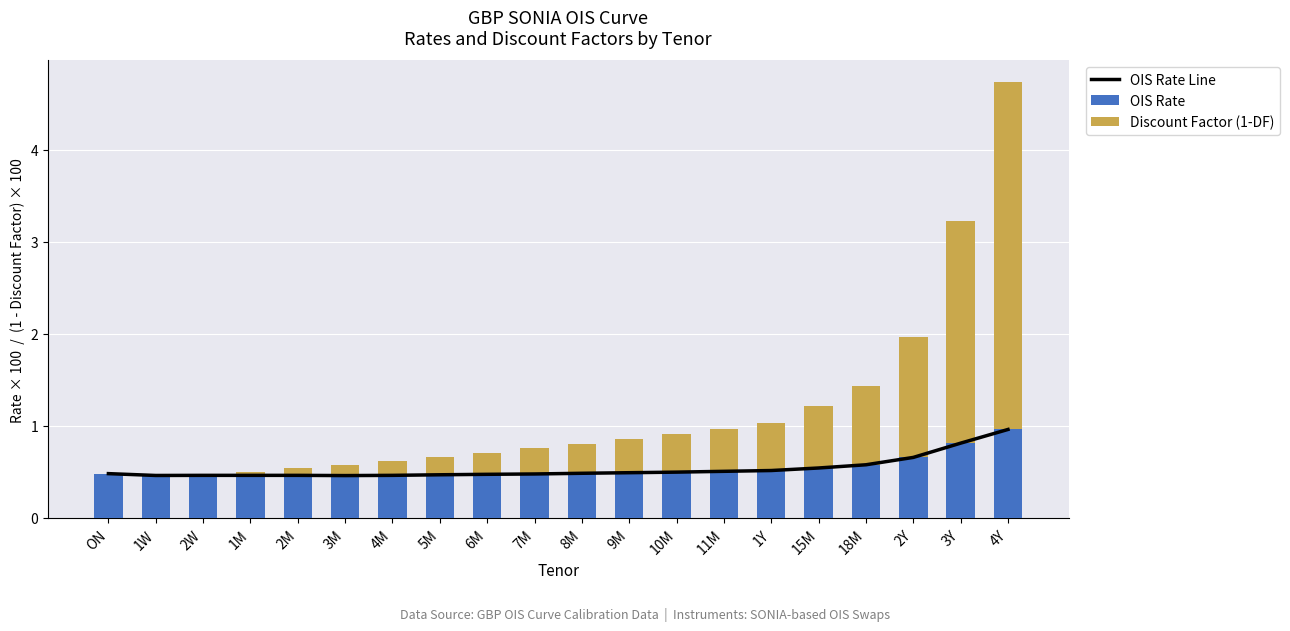

Is the value of Discount Factor (1-DF) at 8M greater than the value of OIS Rate at 1Y?

No